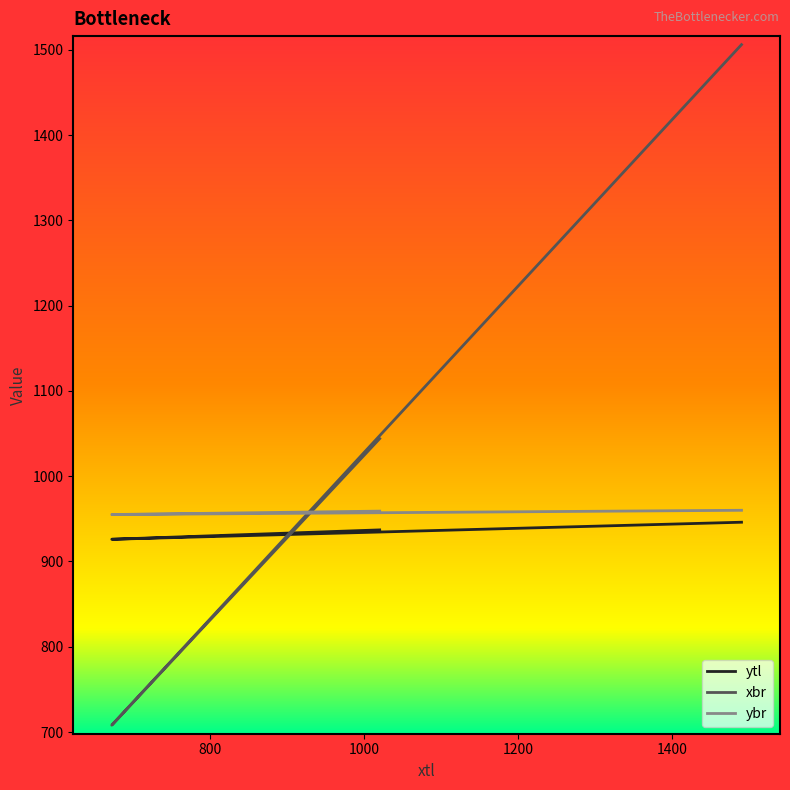

What is the sum of all ybr values?

2874